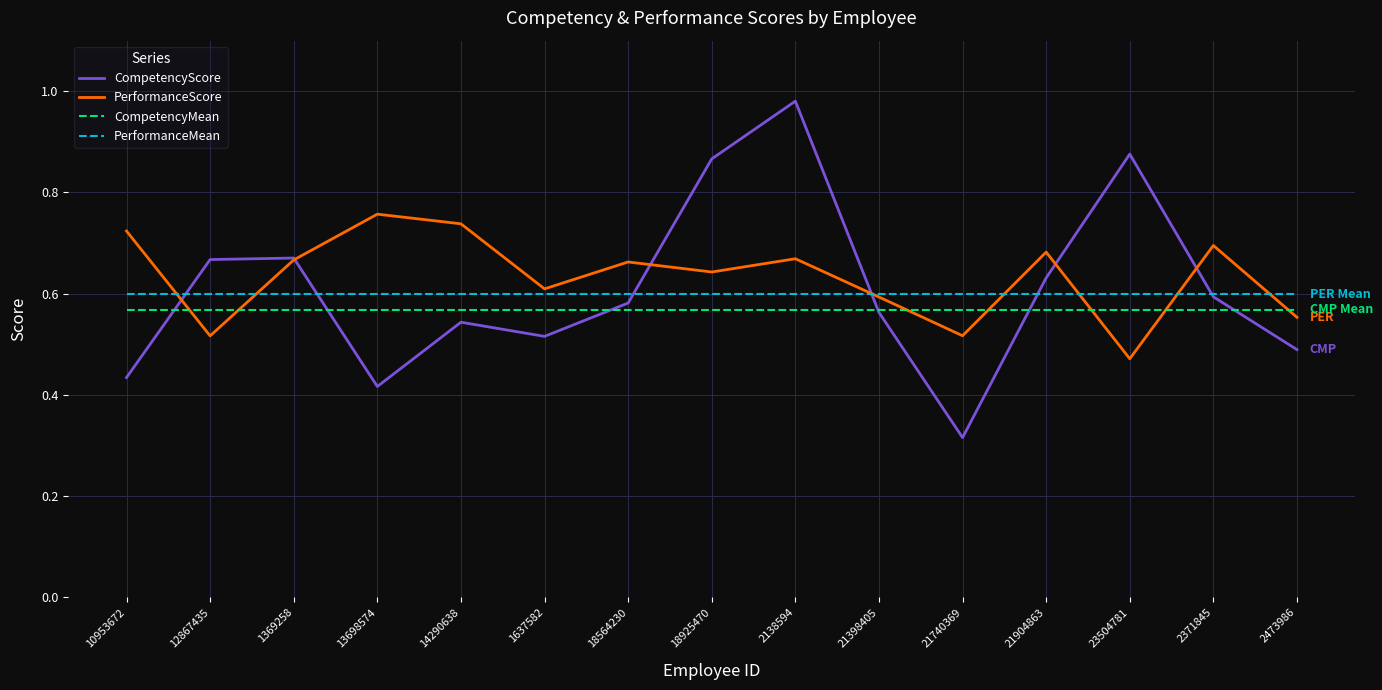

Which category has the lowest value across all series?

21740369